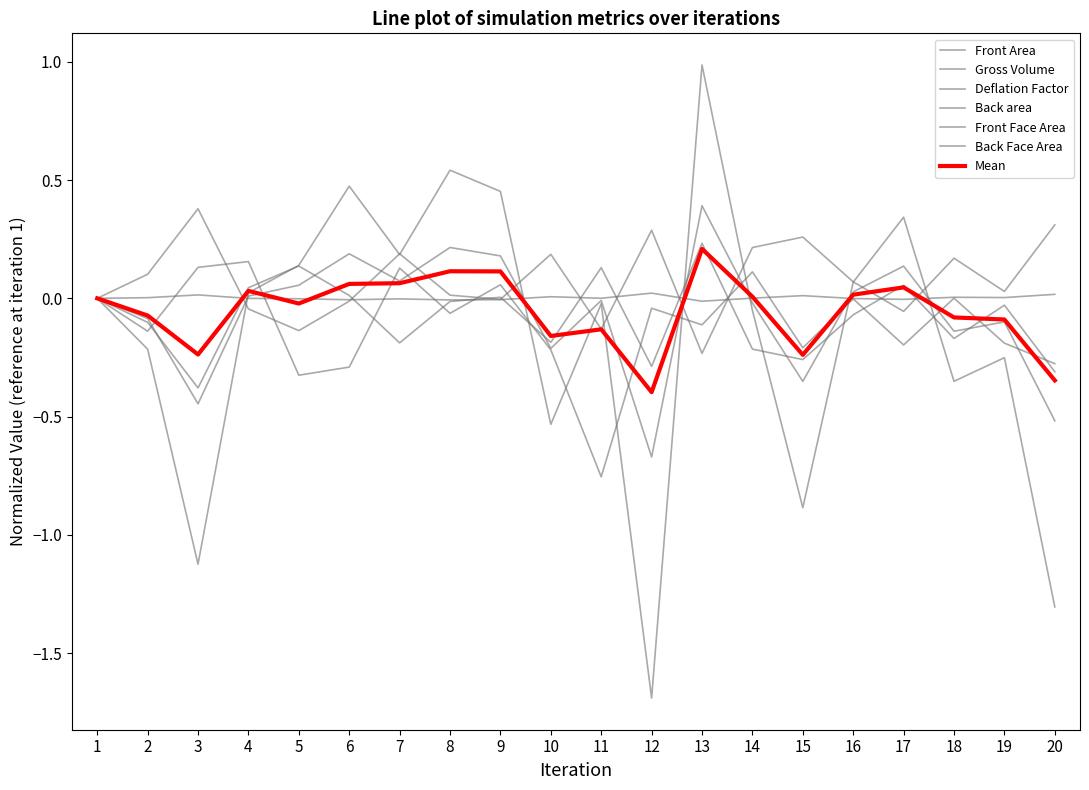

How many categories are shown in the chart?

20